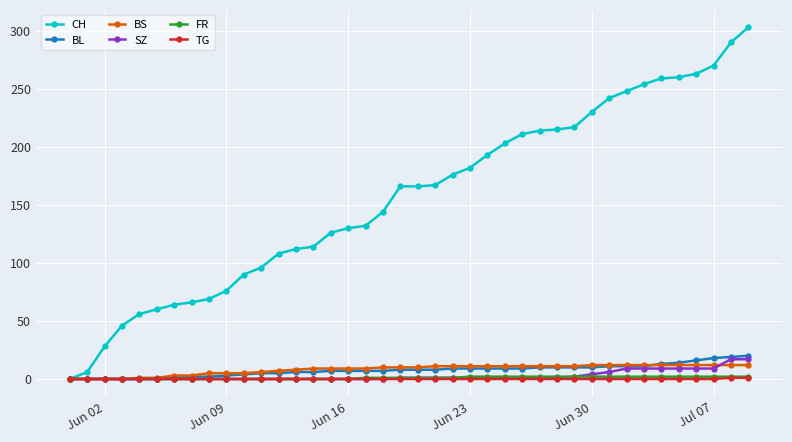

Count the number of data series in this chart.

6